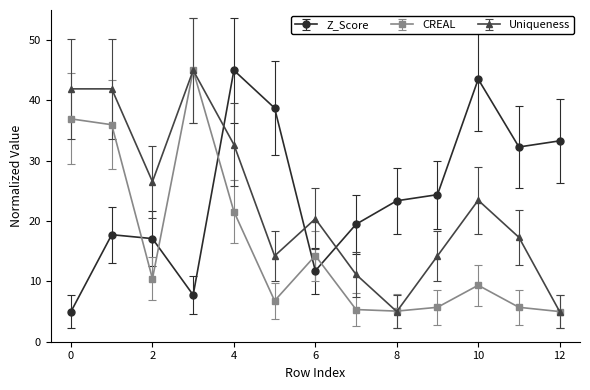

Rank the series by their average value, from highest to lowest.

Z_Score, Uniqueness, CREAL